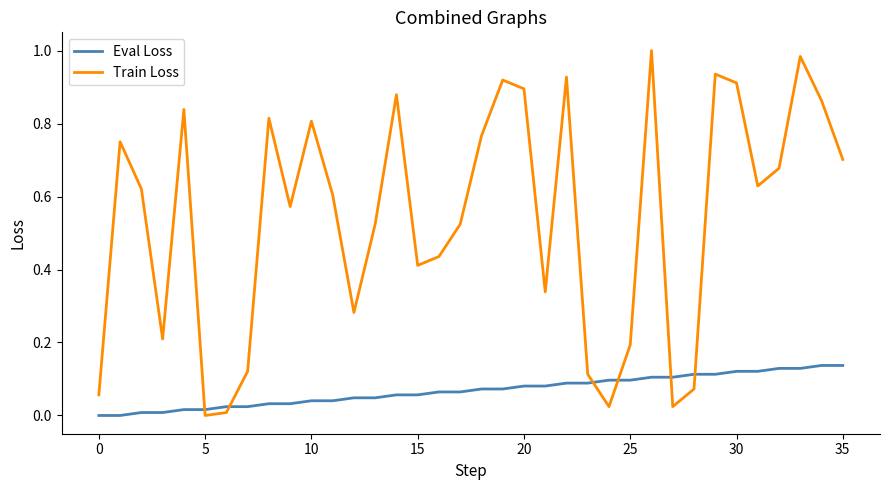

Which series has the largest range (max minus min)?

Train Loss